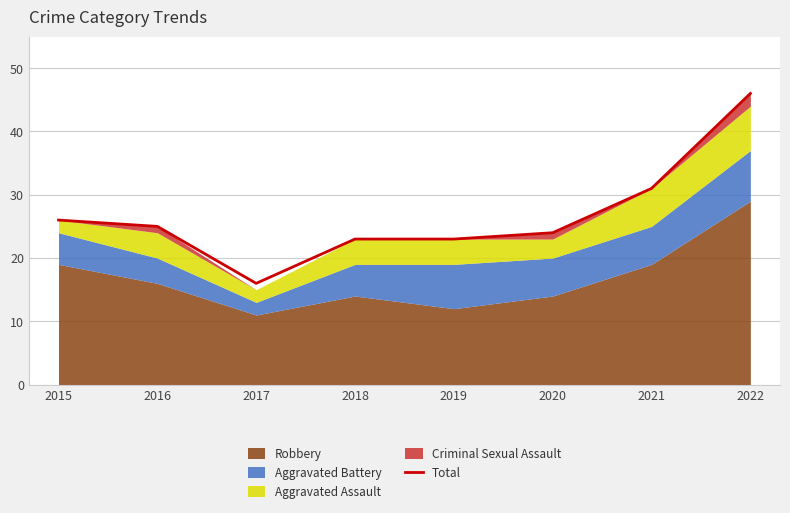

Where is the data nearest to the value 31?

2021